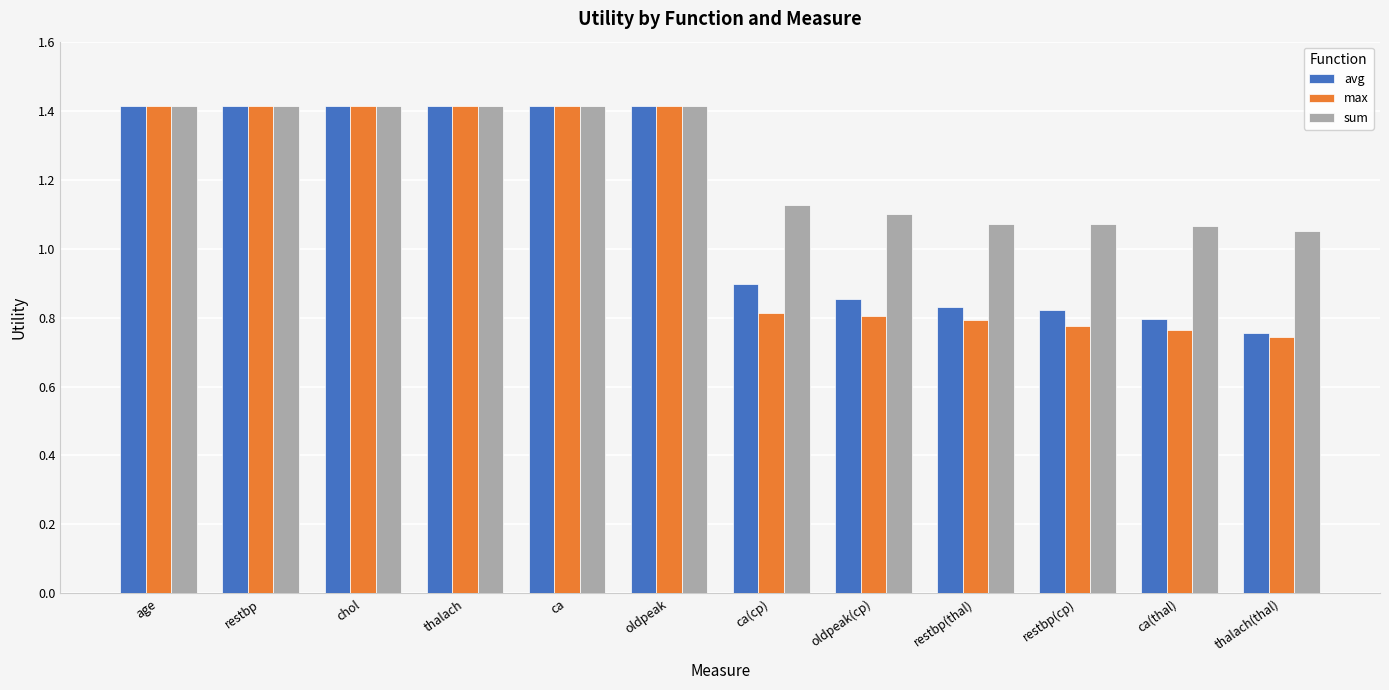

How many data points in avg are less than 1?

6